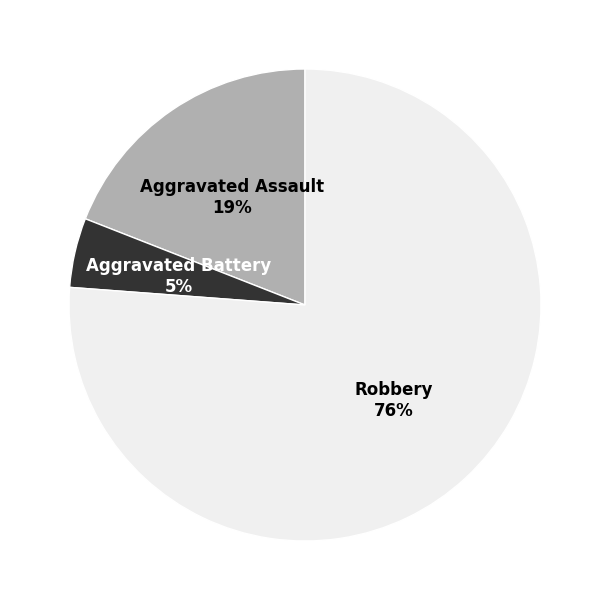

Which category accounts for the majority?

Robbery